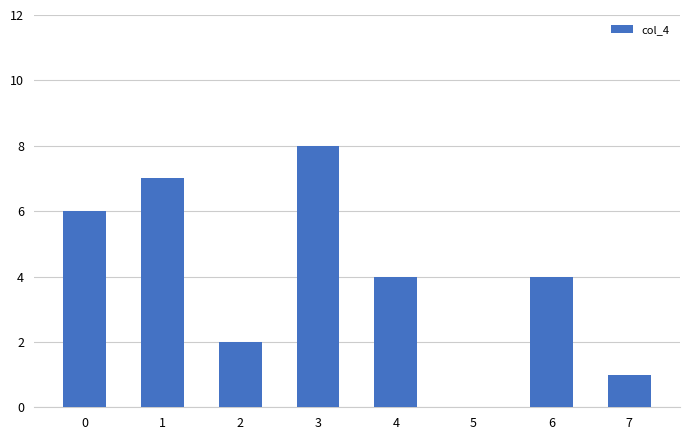

How many distinct data groups are displayed?

1